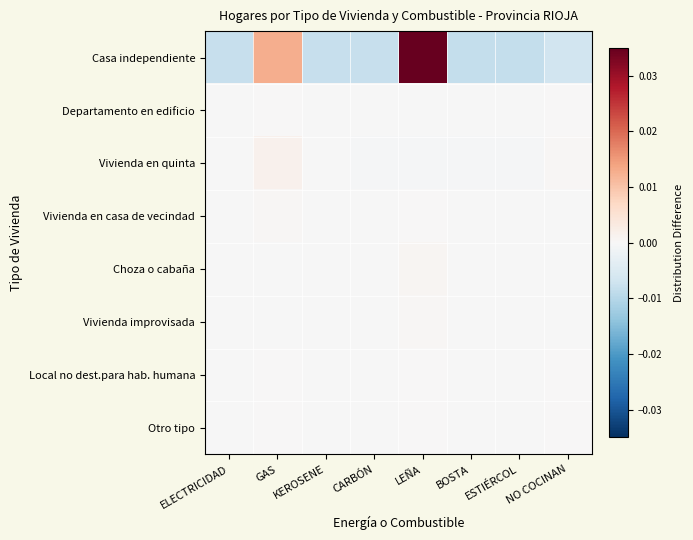

Which series has the widest spread of values?

Casa independiente